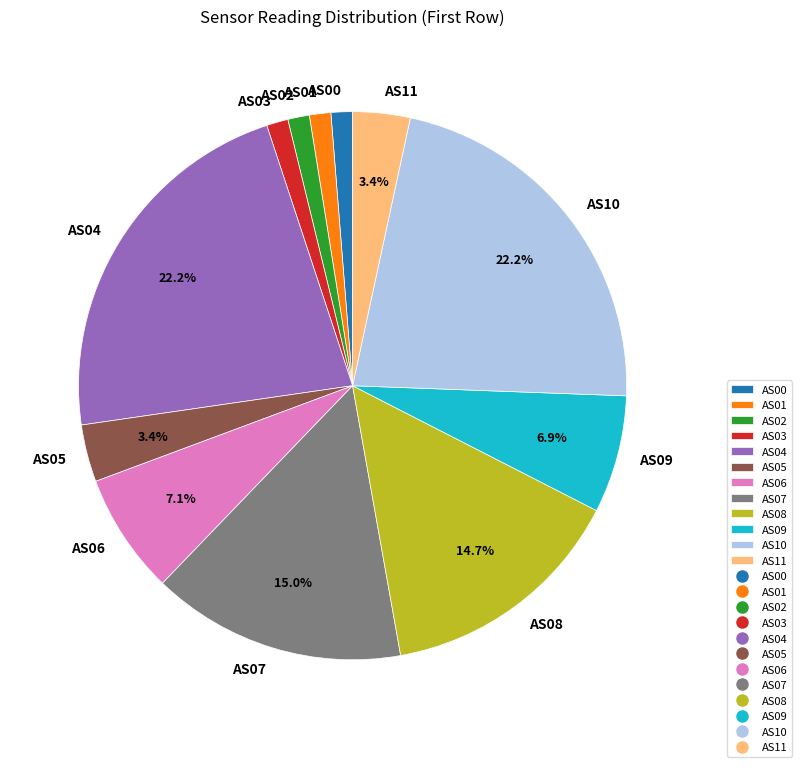

Do AS02 and AS03 together represent more than half of the pie?

No